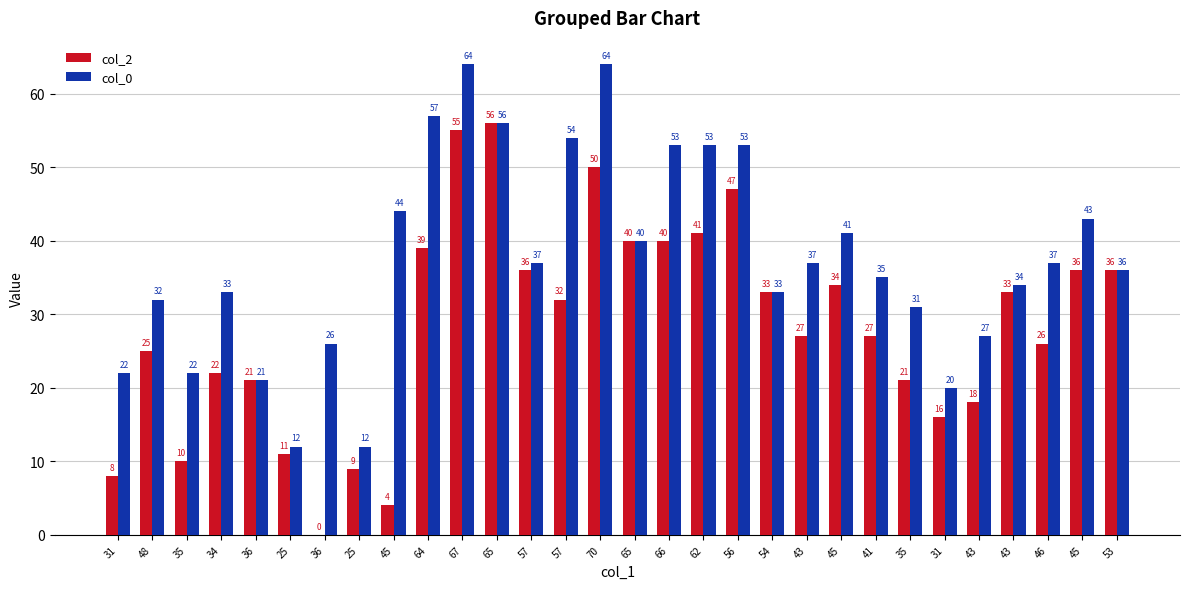

What is the sum of the col_2 values at 31 and 67?

71